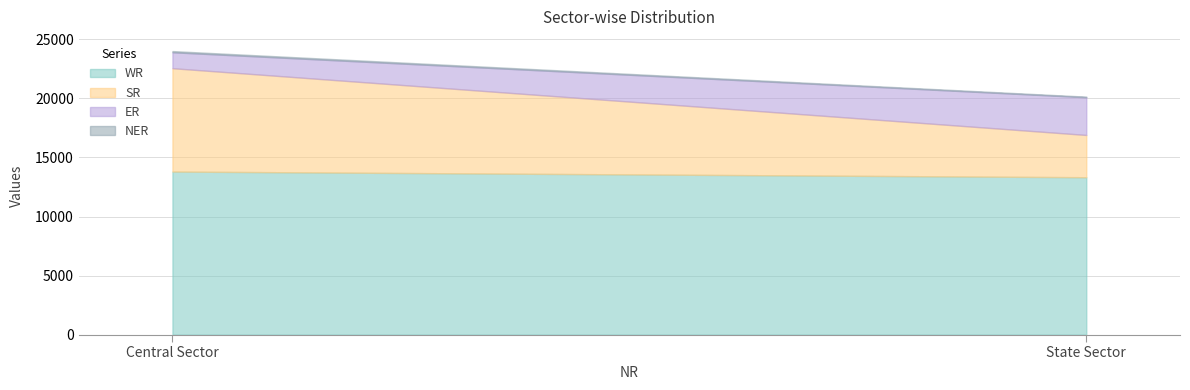

Which series has the widest spread of values?

SR